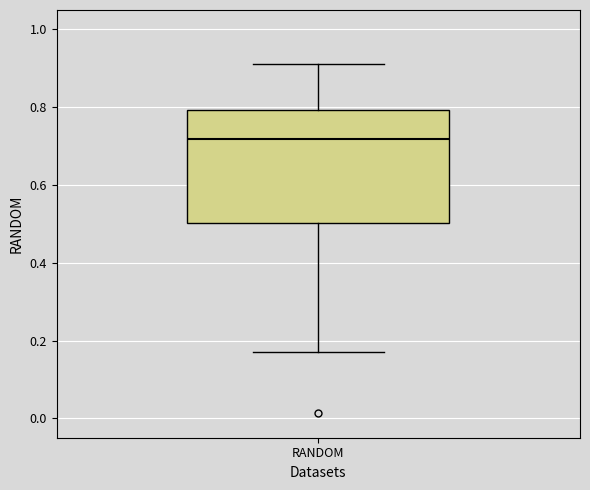

Transcribe this box plot: give where the median line is, the range the box spans, and where the two whiskers end, as read against the y-axis. The values are not printed on the chart, so give them approximately, as read against the axis.

median 0.72, box 0.50 to 0.80, whiskers 0.18 to 0.92